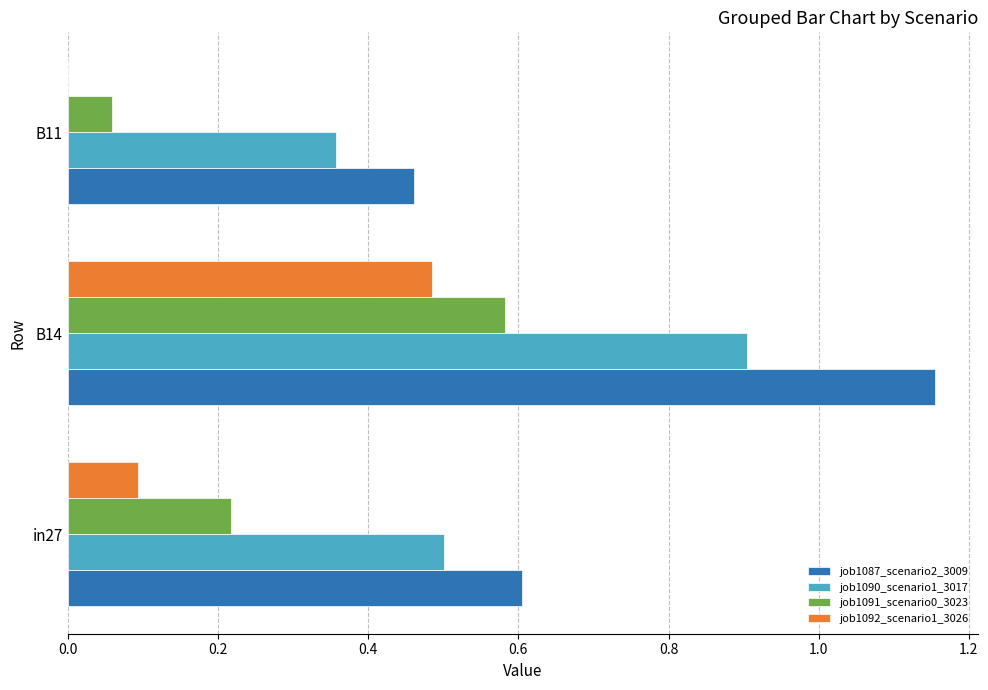

At which category does the chart reach its peak across all series?

B14